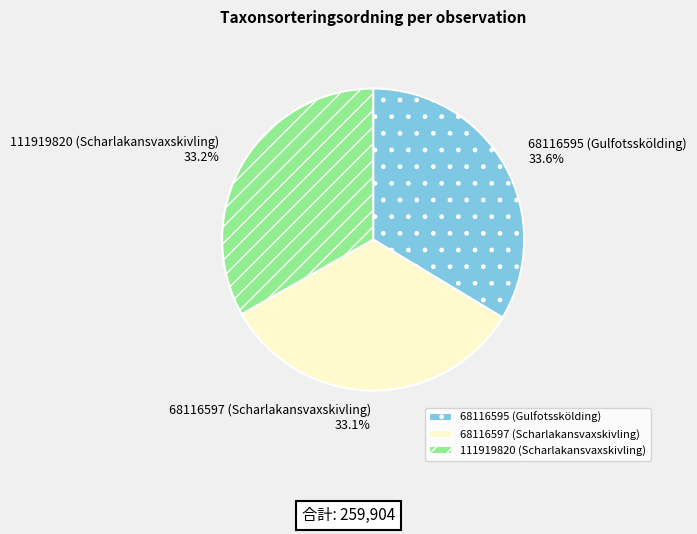

Does 111919820 (Scharlakansvaxskivling) represent more than half of the total?

No